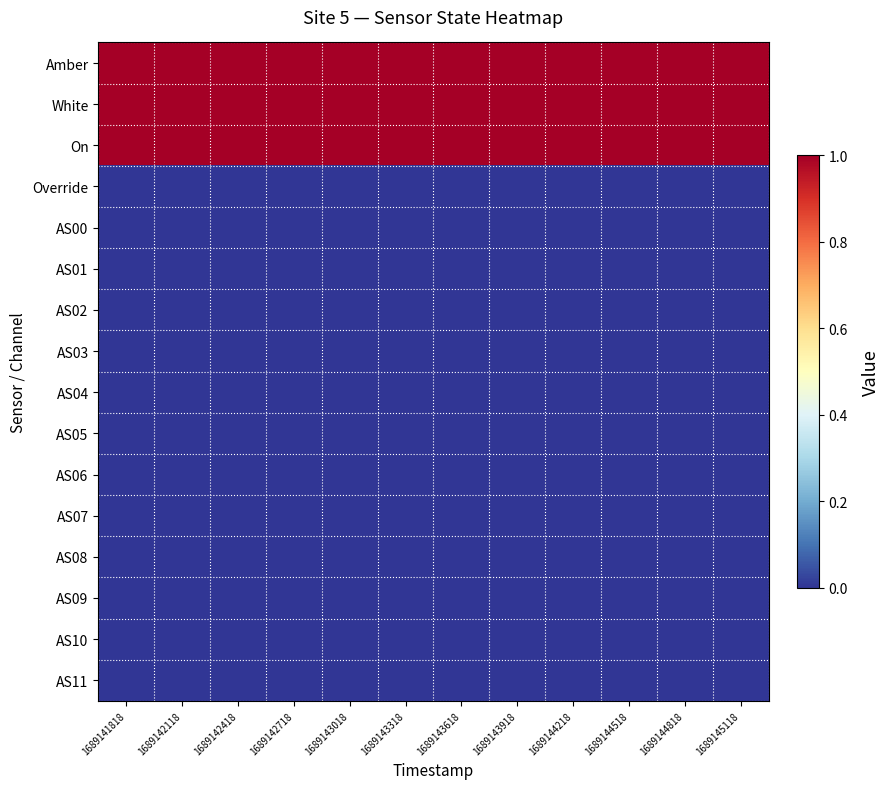

At 1689145118, list the series in order from smallest to largest.

Override, AS00, AS01, AS02, AS03, AS04, AS05, AS06, AS07, AS08, AS09, AS10, AS11, Amber, White, On